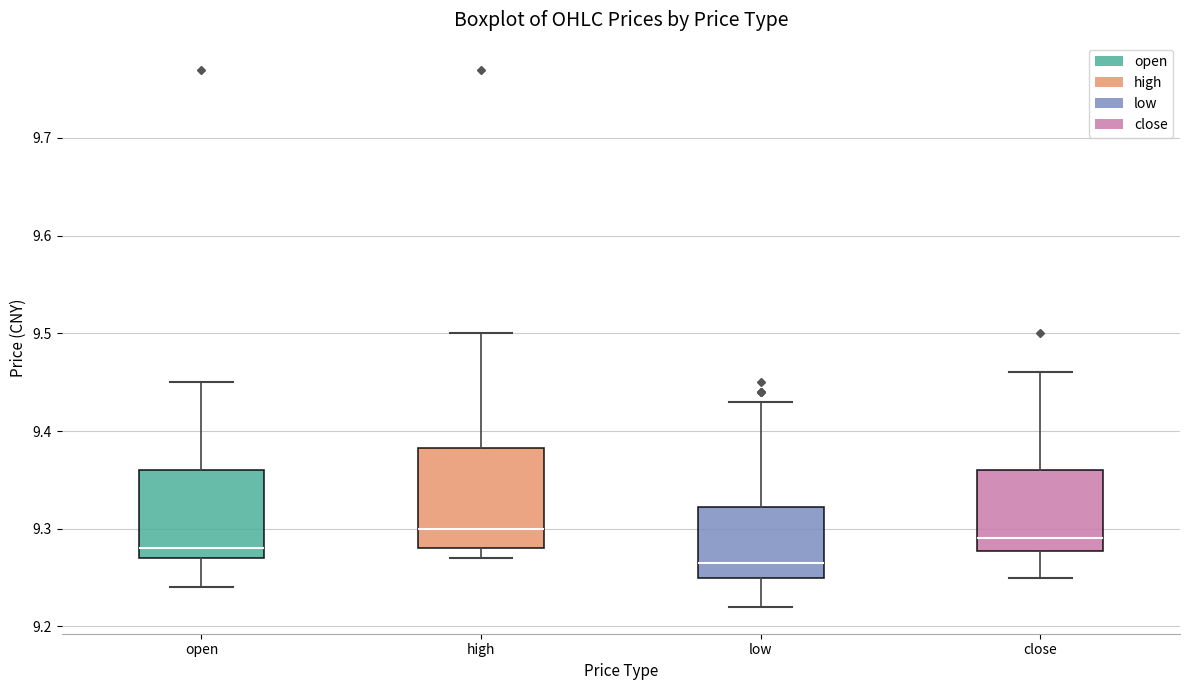

Reading left to right, transcribe this box plot: for each box, give where its median line is, the range the box spans, and where its two whiskers end, as read against the y-axis. The values are not printed on the chart, so give them approximately, as read against the axis.

open: median 9.28, box 9.27 to 9.36, whiskers 9.24 to 9.45
high: median 9.30, box 9.28 to 9.38, whiskers 9.27 to 9.50
low: median 9.27, box 9.25 to 9.32, whiskers 9.22 to 9.43
close: median 9.29, box 9.28 to 9.36, whiskers 9.25 to 9.46